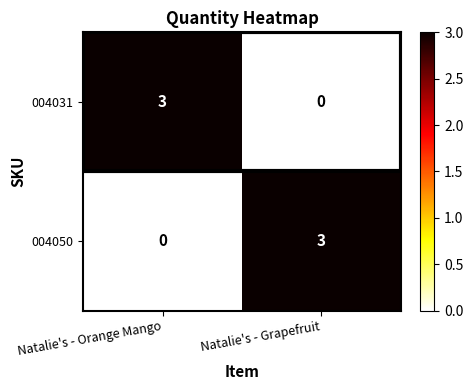

At Natalie's - Grapefruit, list the series in order from smallest to largest.

004031, 004050